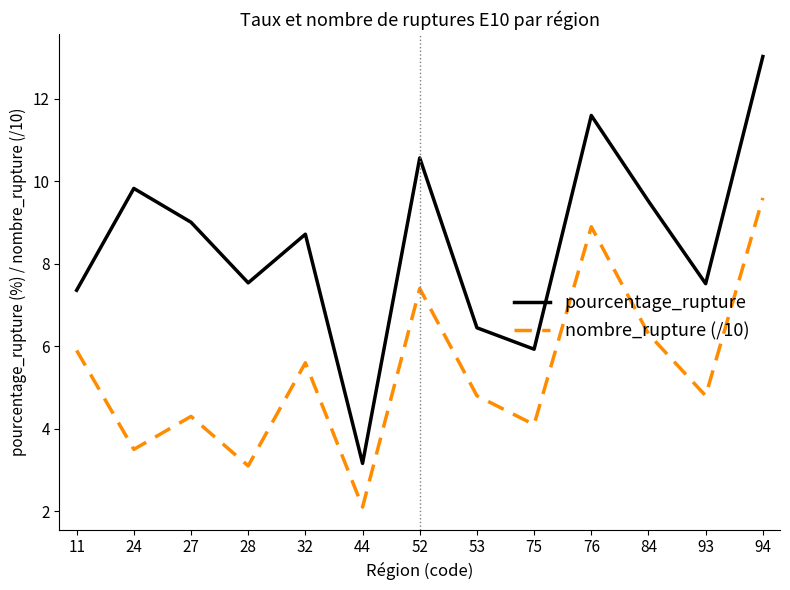

What is the minimum value shown in the chart?

2.1